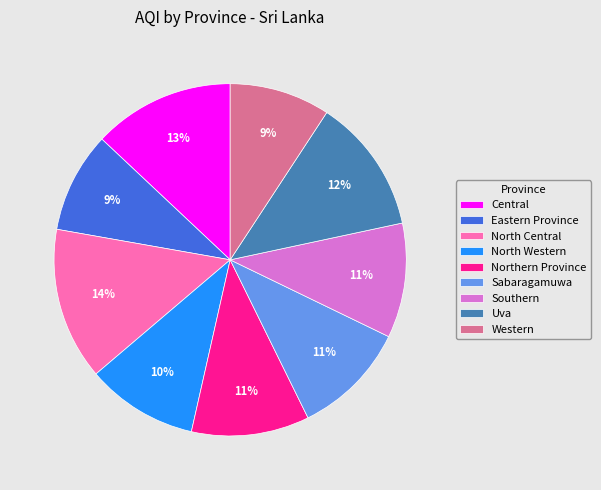

Between Northern Province and North Central, which is larger?

North Central